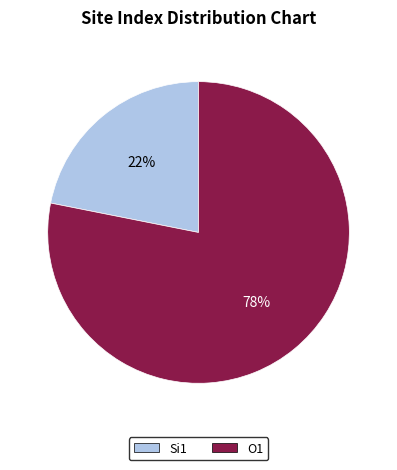

Rank the categories by value from lowest to highest.

Si1, O1